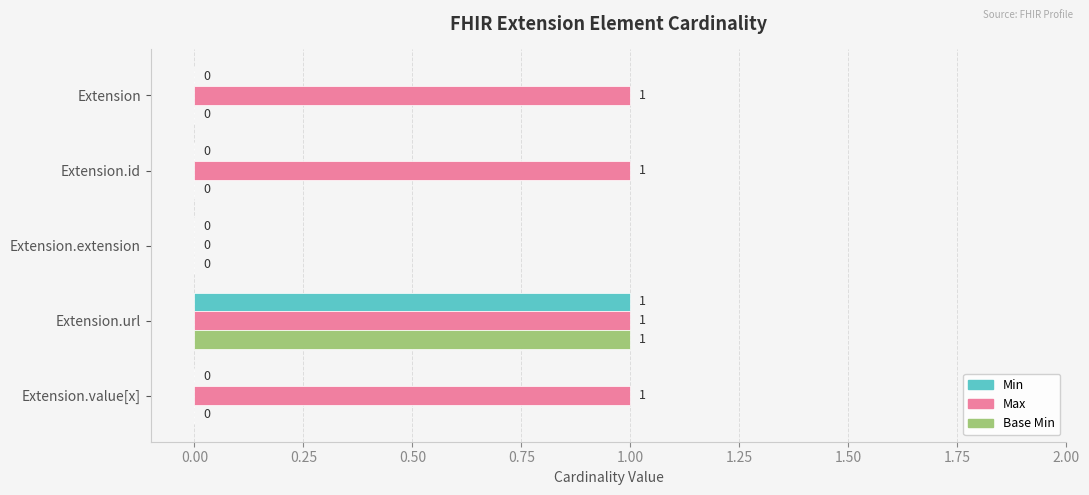

Where is Max nearest to the value 0?

Extension.extension